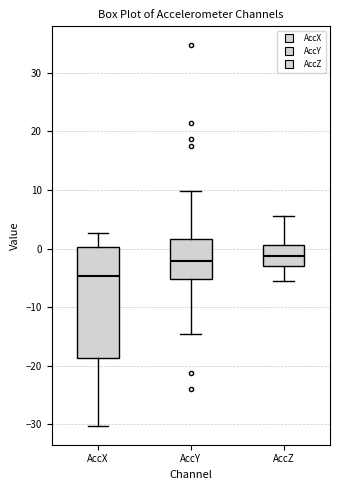

Reading left to right, read every box against the y-axis: the position of its median line, the range the box covers, and the ends of its whiskers. The values are not printed on the chart, so give them approximately, as read against the axis.

AccX: median -5, box -19 to 0, whiskers -30 to 3
AccY: median -2, box -5 to 2, whiskers -15 to 10
AccZ: median -1, box -3 to 1, whiskers -6 to 6